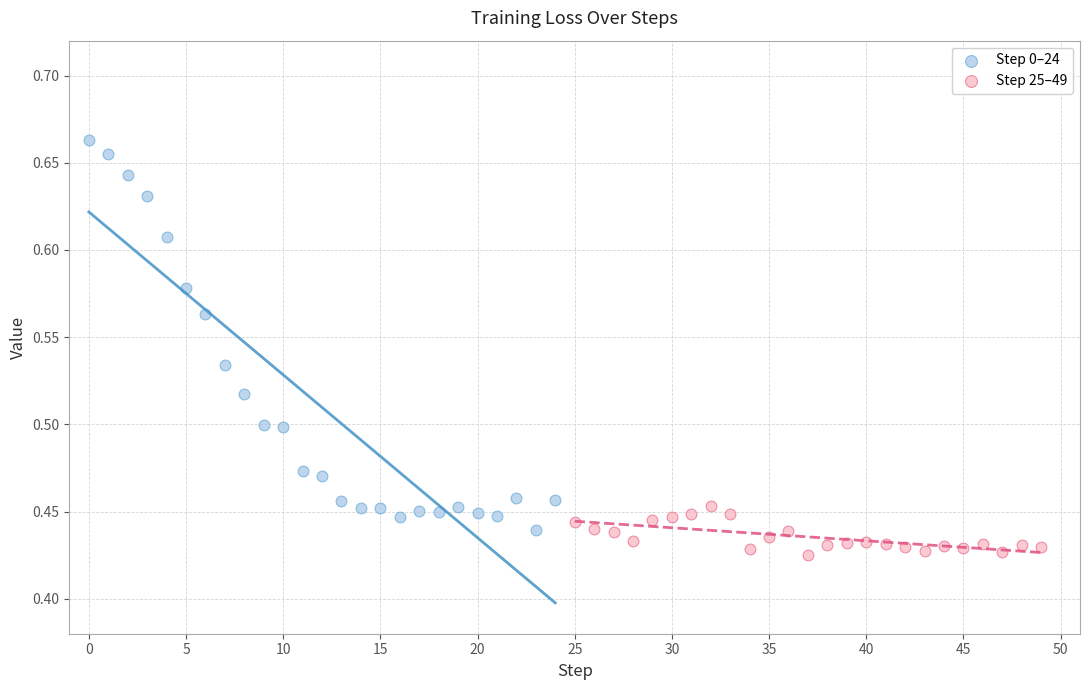

Which series contains the lowest Y value?

Step 25–49